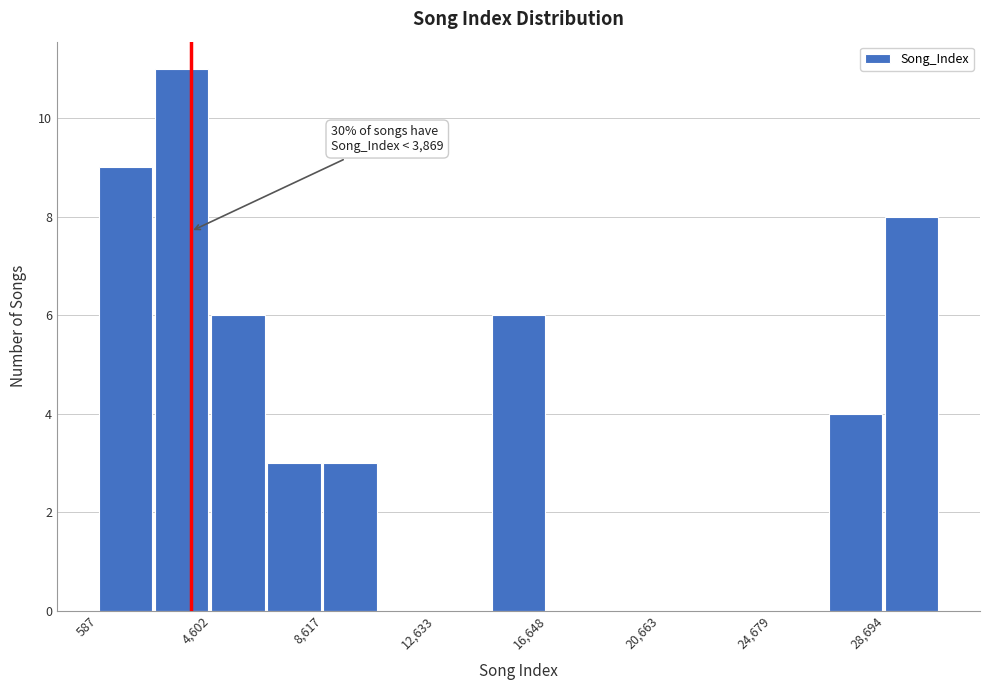

Which range on the x-axis has the tallest bar?

2500 to 4500